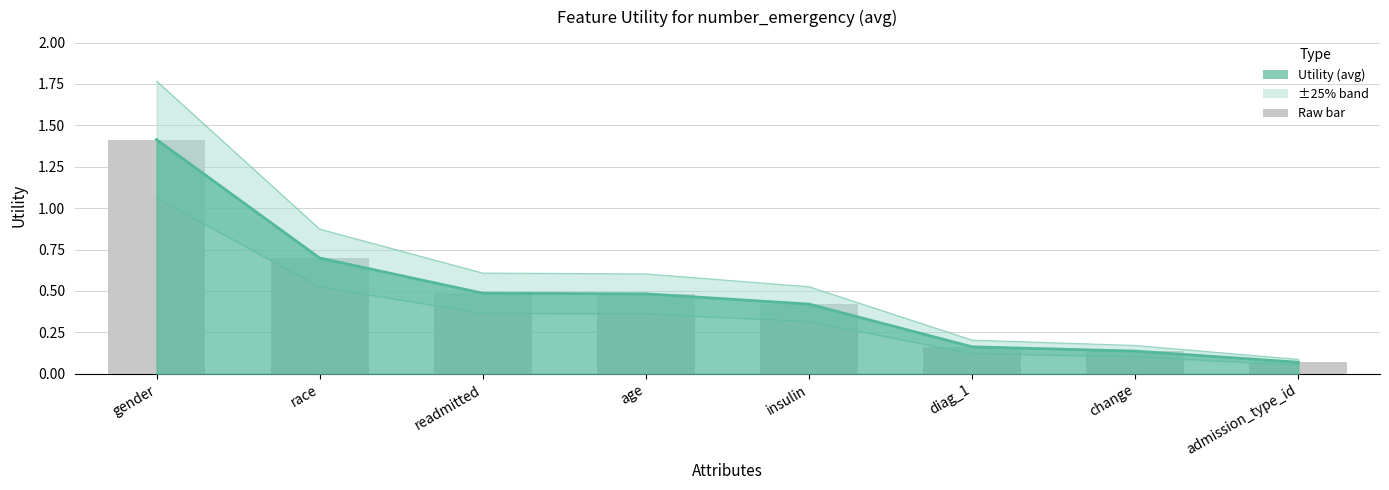

Reading left to right, what are all the values shown in this chart?

1.4	0.7	0.5	0.5	0.4	0.2	0.1	0.1